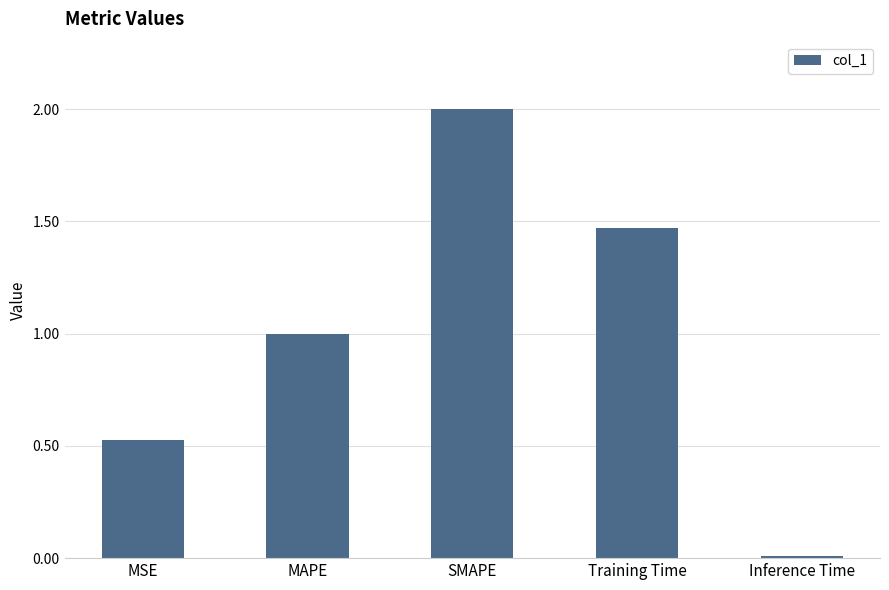

The chart shows a value of 0.9 at MSE. True or false?

False